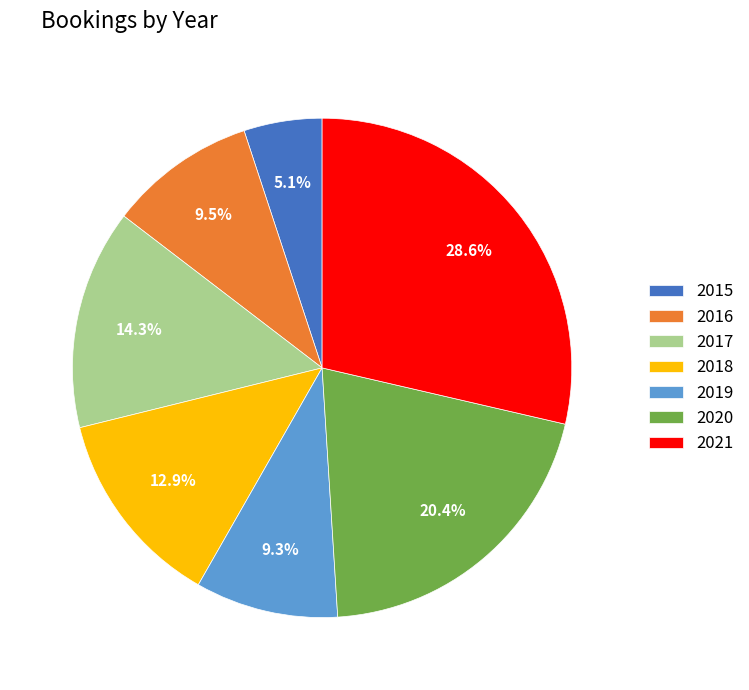

True or false: 2020 accounts for 9% of the total.

False